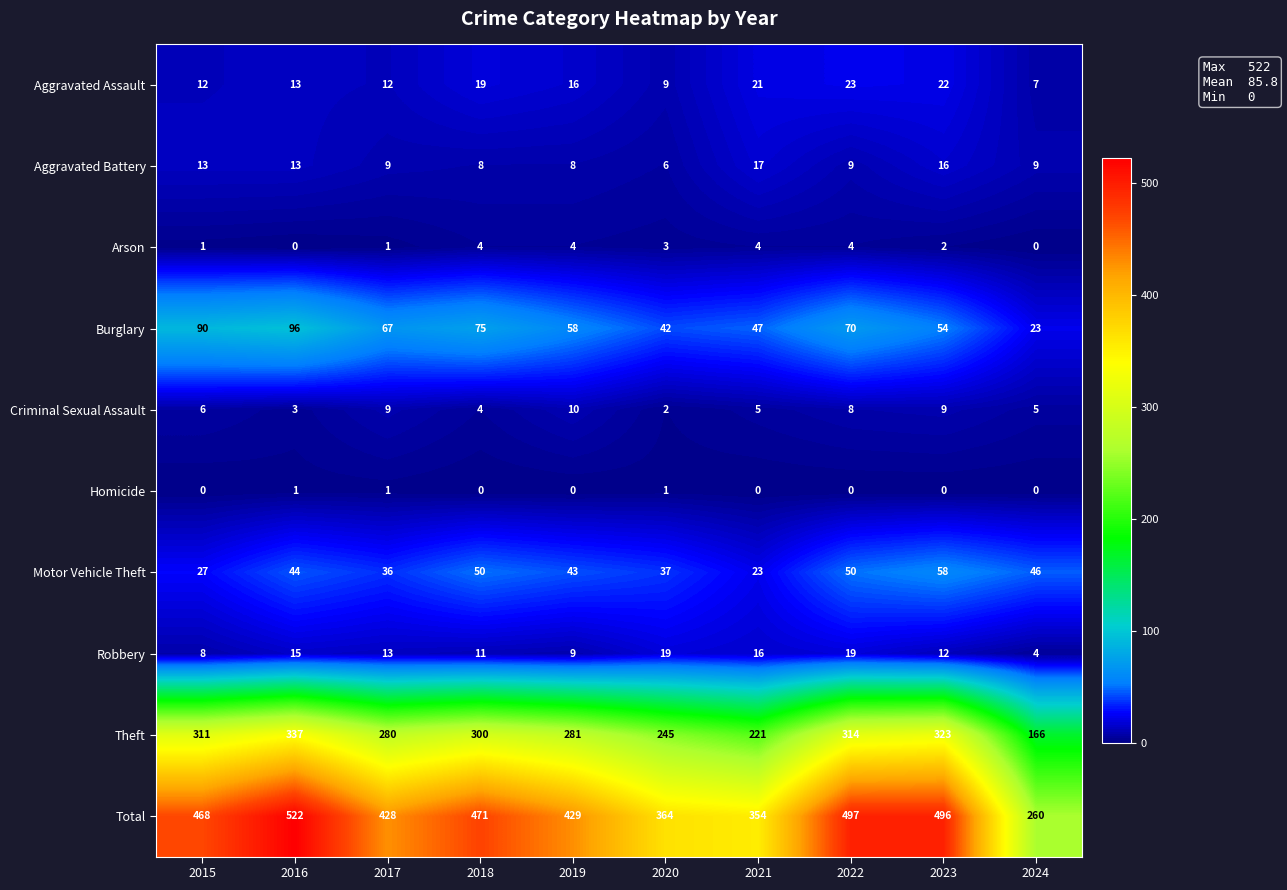

Which series has the widest spread of values?

Total